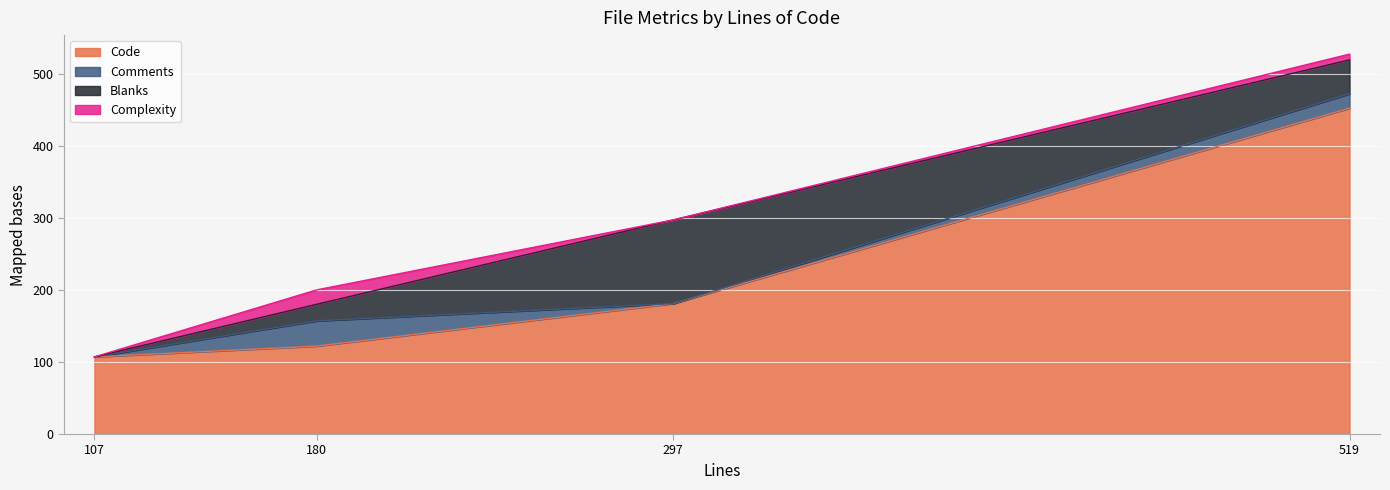

True or false: Code and Complexity cross at least once.

False